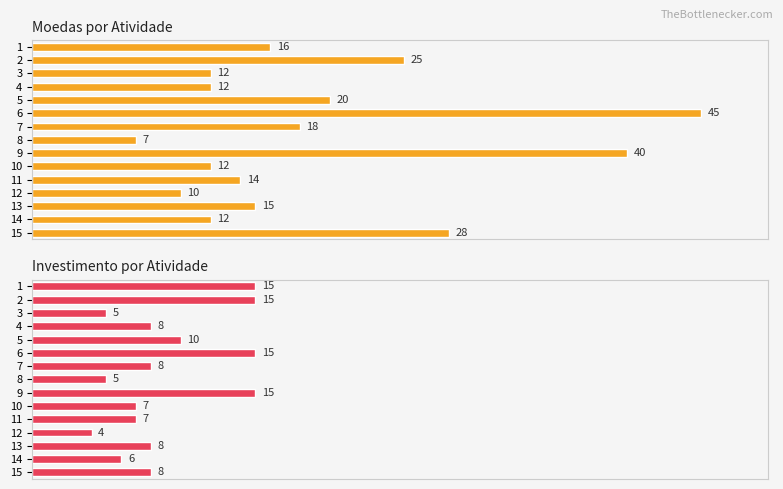

What is the difference between the maximum and minimum values in the Moedas por Atividade series?

38